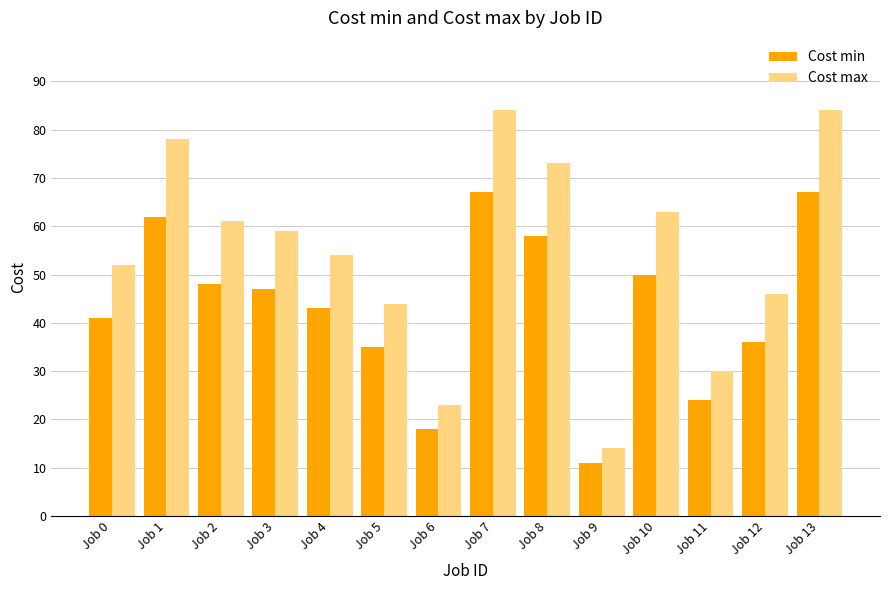

Rank the series at Job 11 from lowest to highest value.

Cost min, Cost max